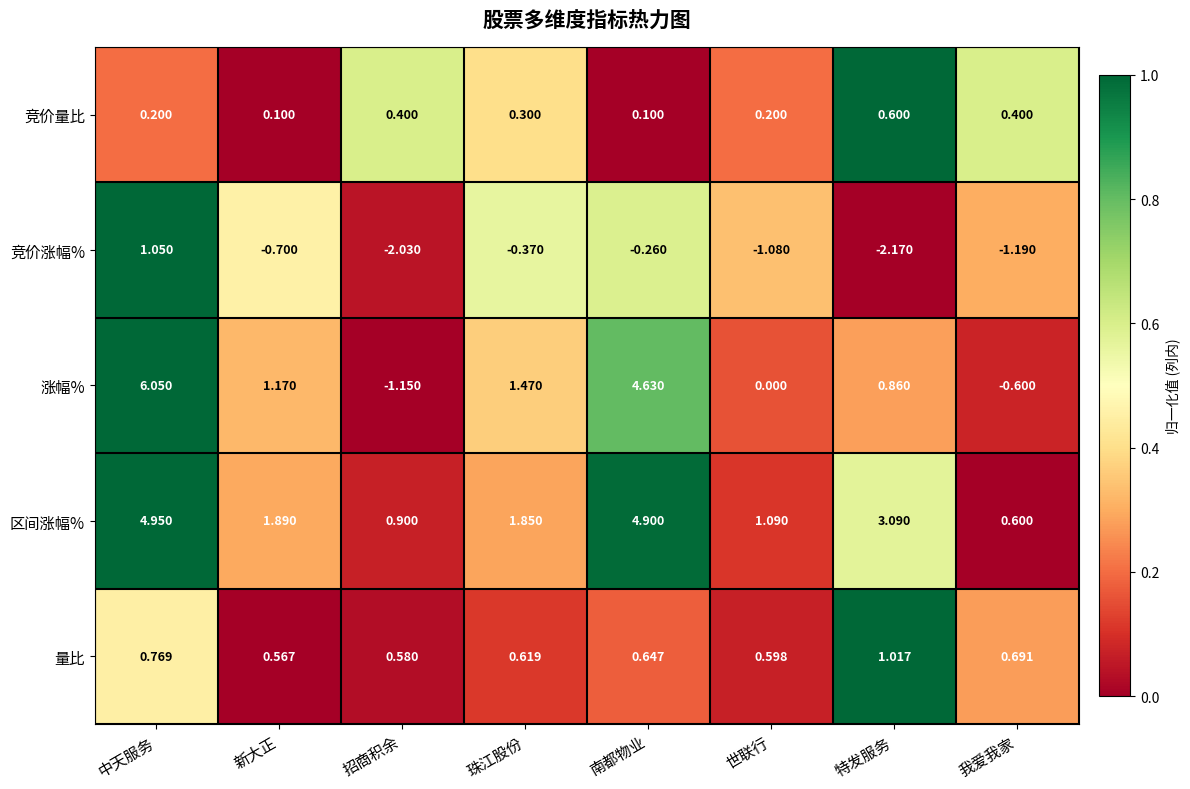

Is the value of 量比 at 新大正 greater than the value of 竞价涨幅% at 世联行?

Yes